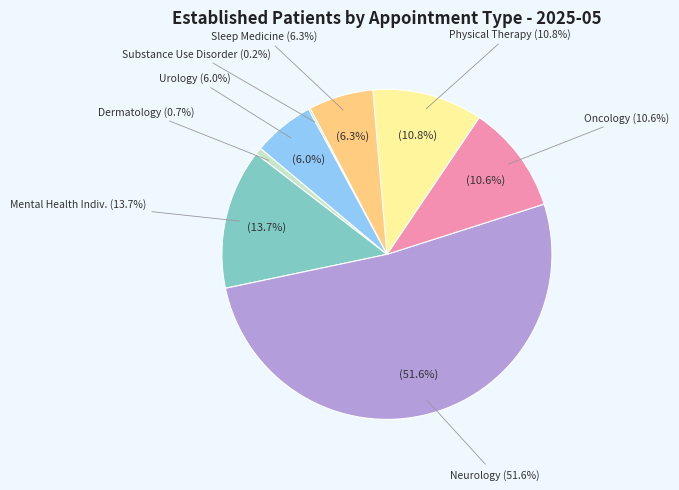

To the nearest percent, what is the average slice percentage?

12%